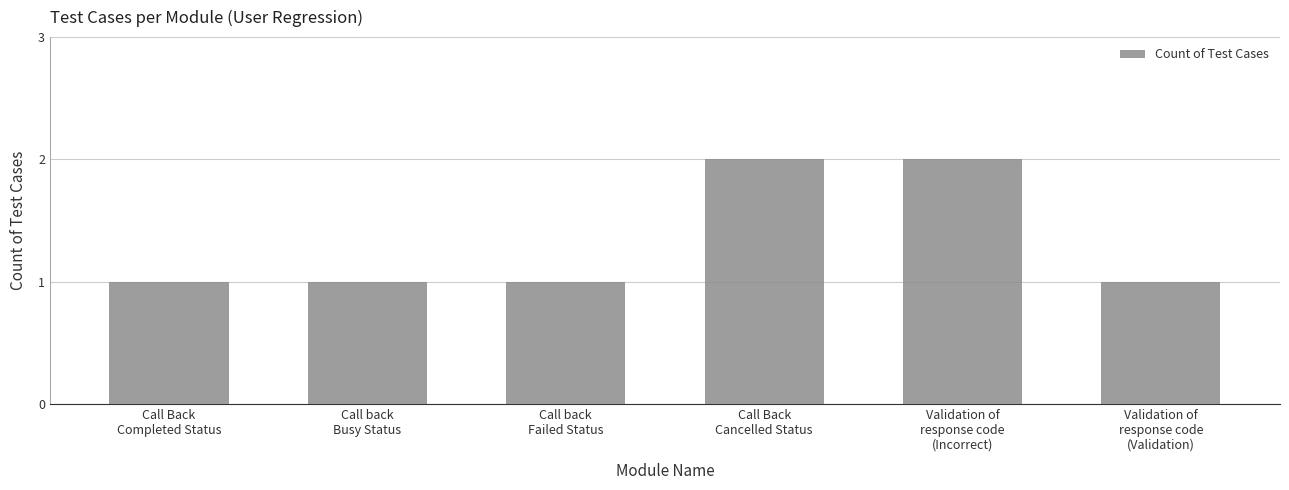

What is the difference between the second highest and minimum values?

1